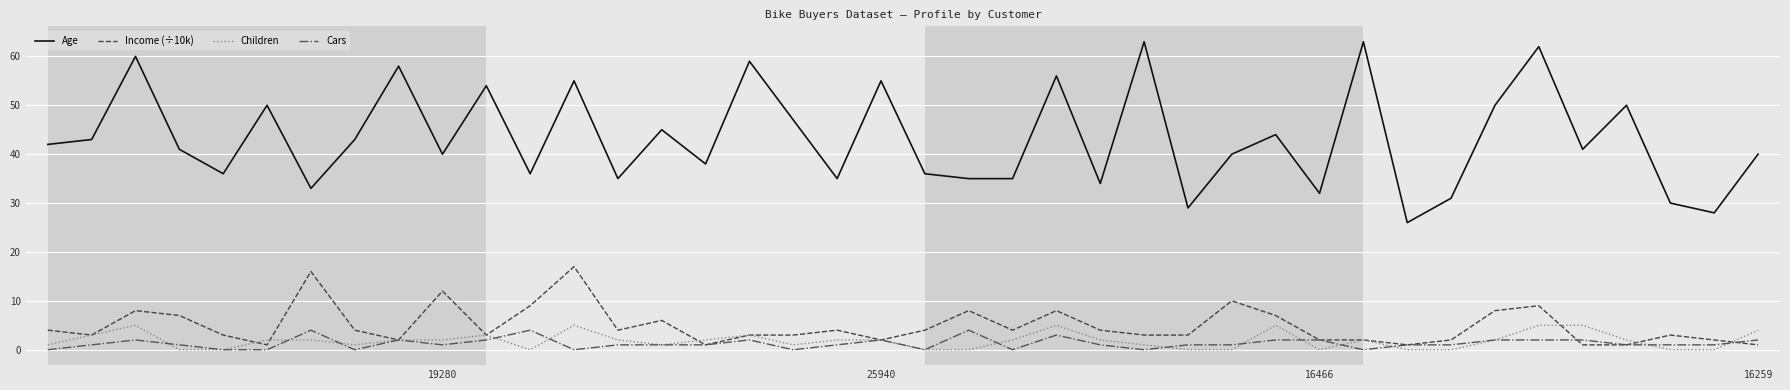

Which series has the widest spread of values?

Age